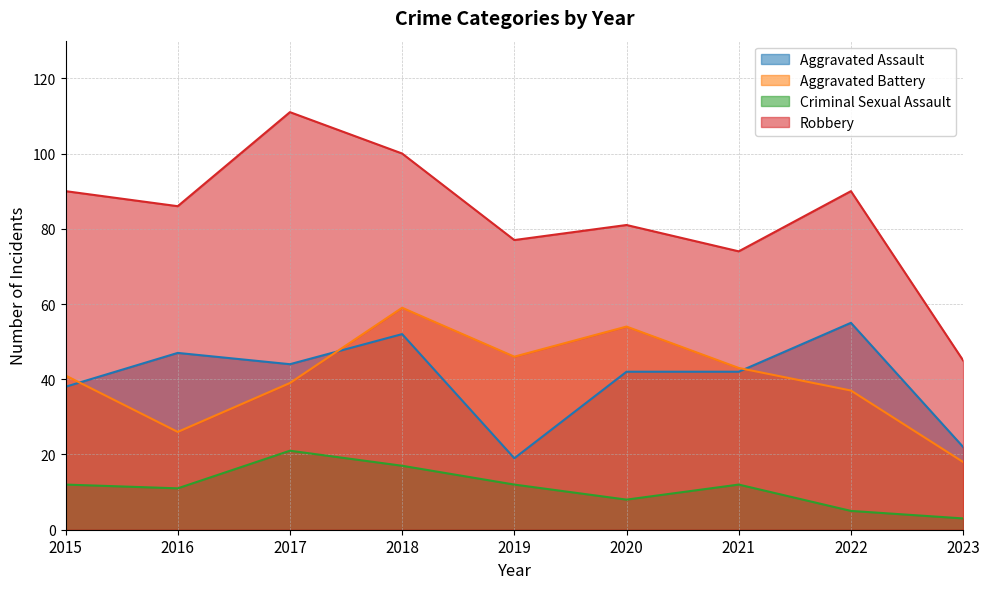

How many lines are shown in the chart?

4